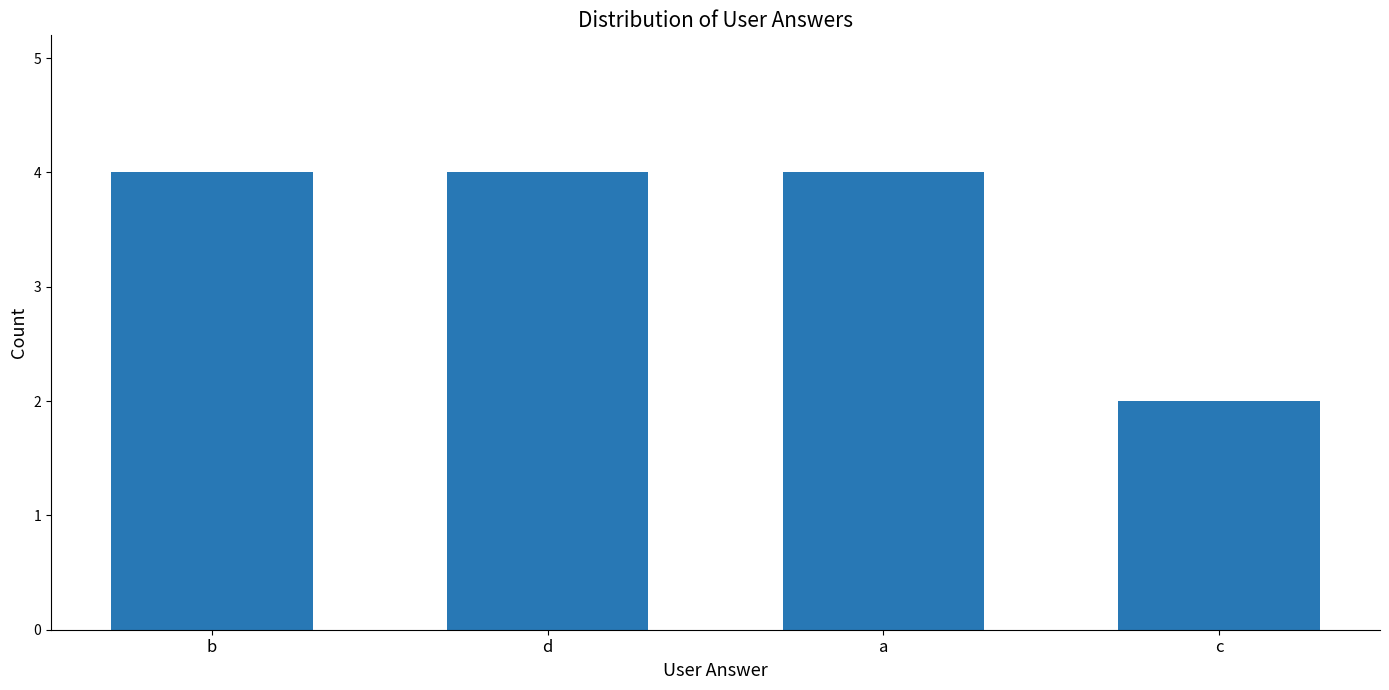

The value at c is 2. True or false?

True